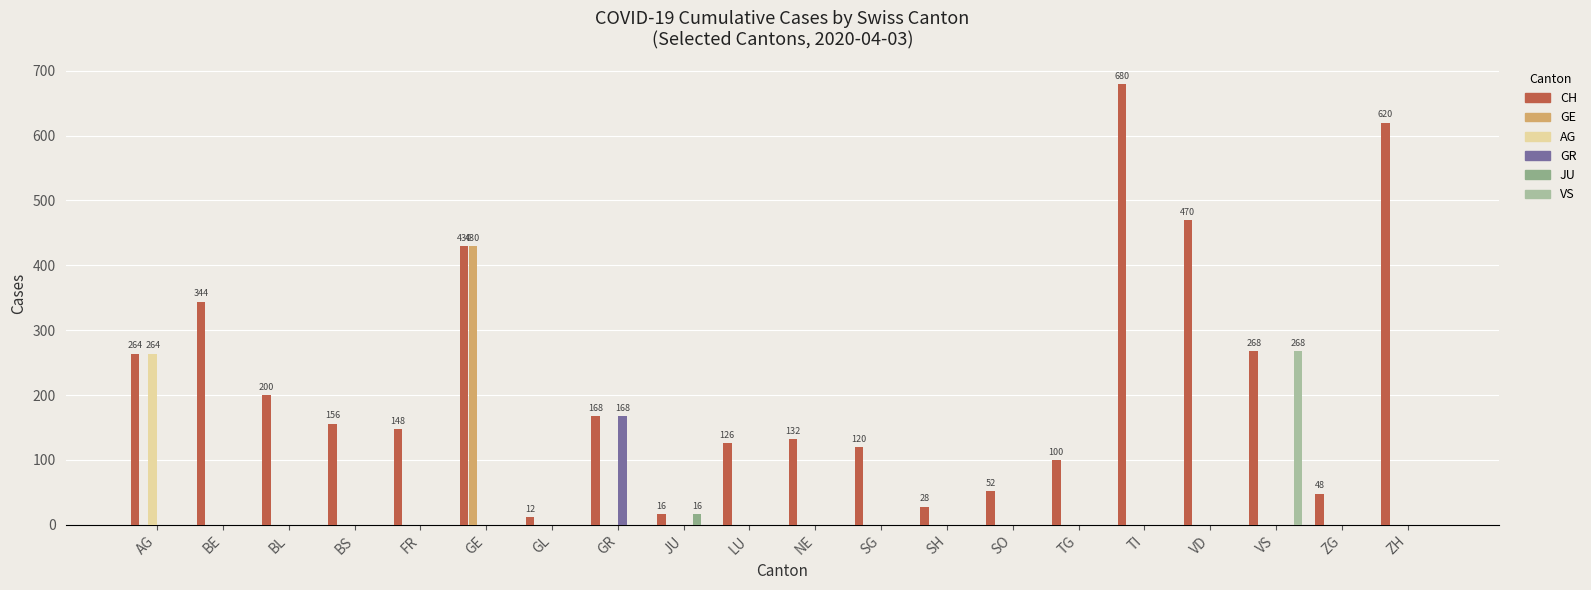

Is the value of GR at VD greater than the value of AG at AG?

No